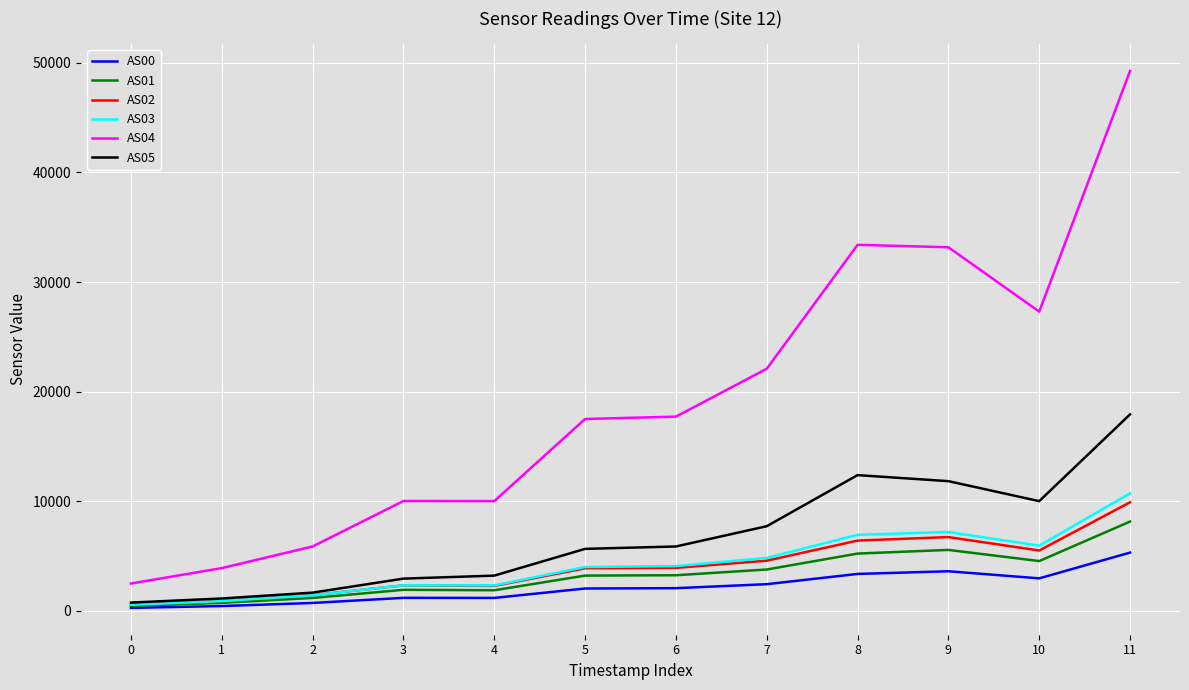

The value of AS04 at 10 is 27302. True or false?

True